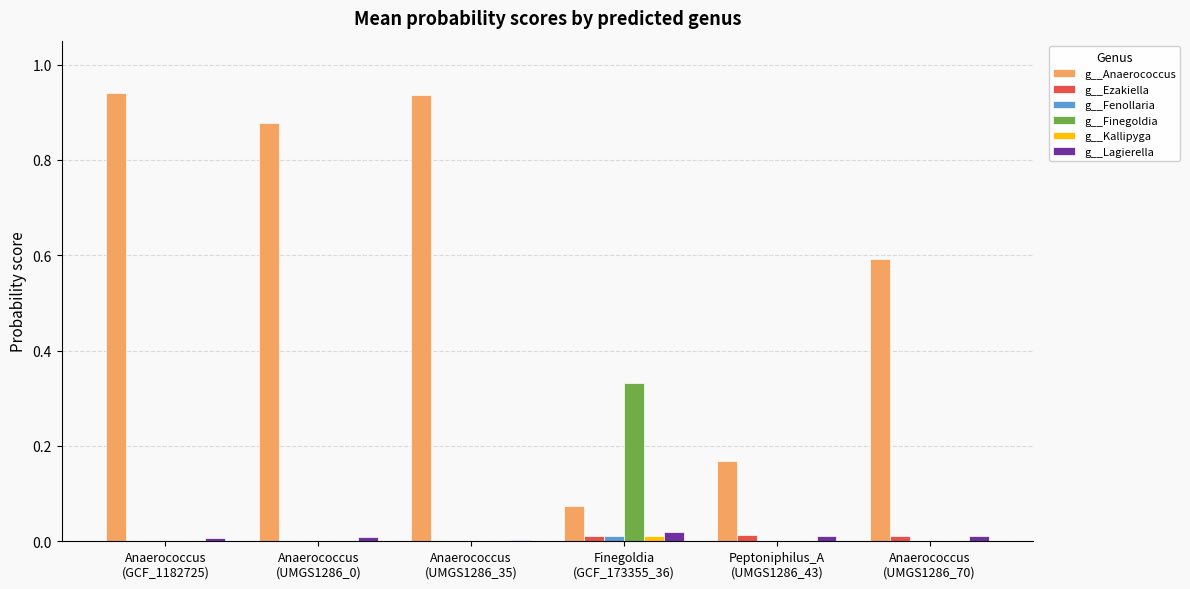

Which series has the largest total across all categories?

g__Anaerococcus